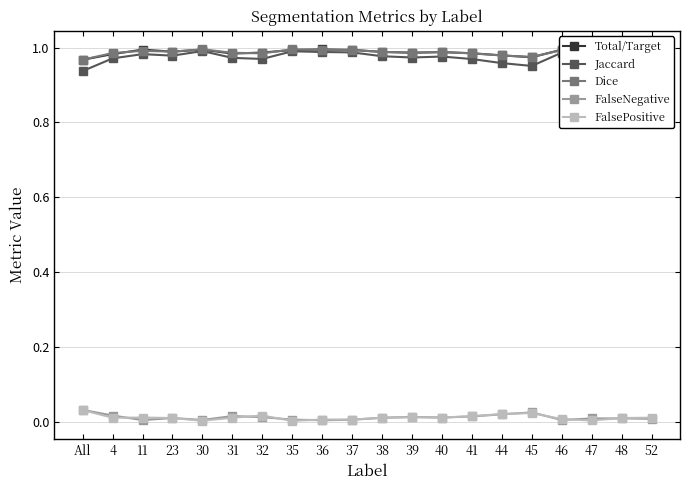

What is the label of the 3rd point from the left?

11